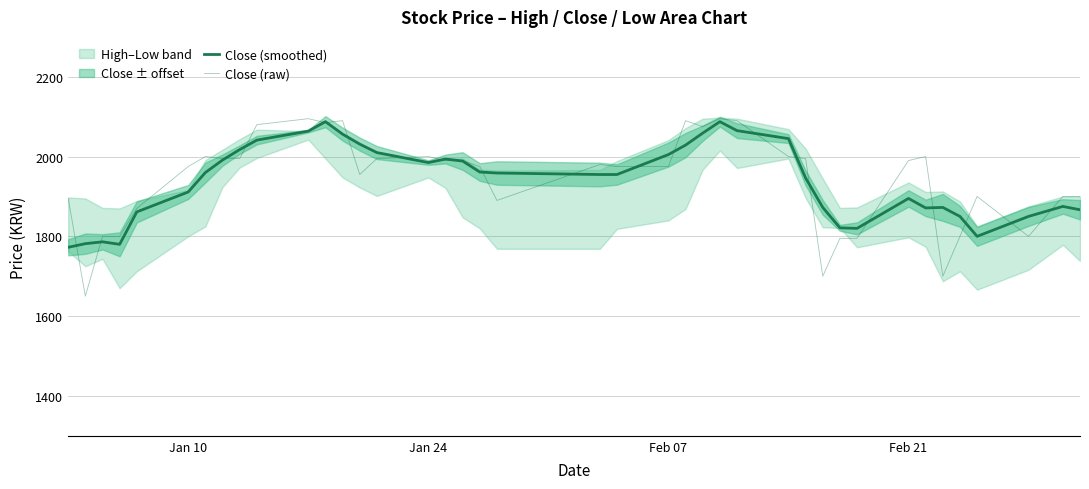

True or false: Close (raw) has a value of 861.3 at 16.

False